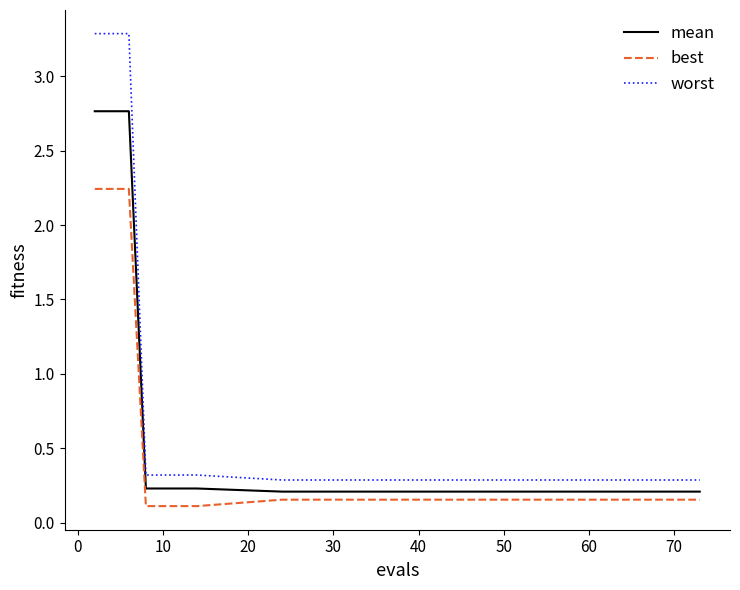

Which series has the widest spread of values?

worst